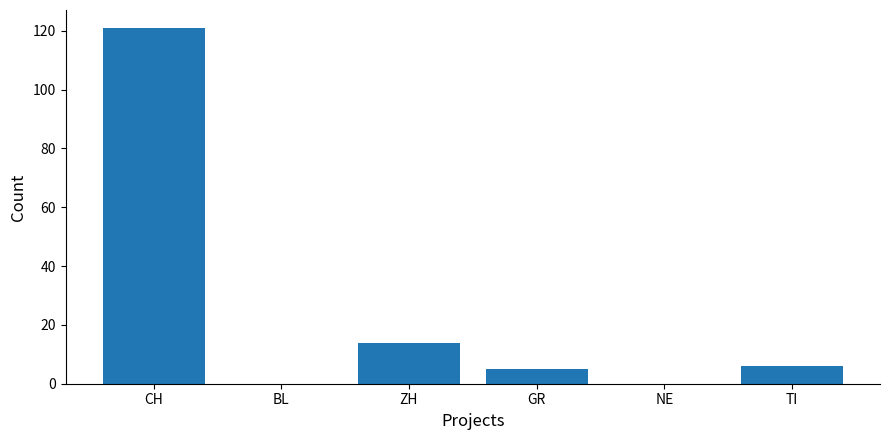

Reading right to left, what are all the values shown in this chart?

TI=6	NE=0	GR=5	ZH=14	BL=0	CH=121